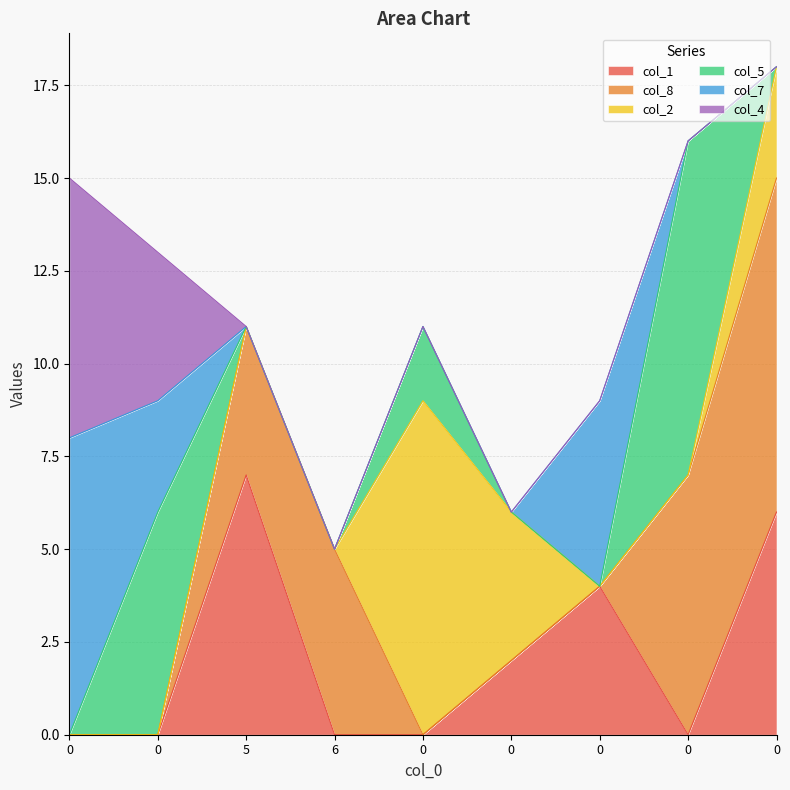

What is the total value across all series at 0?

15